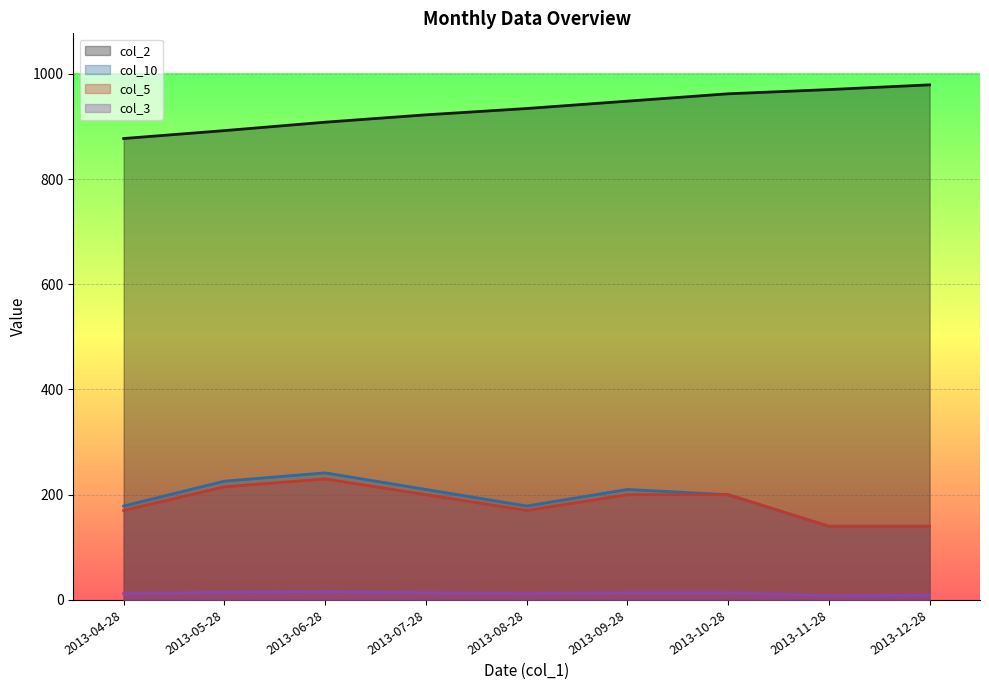

What is the average value of the col_10 series?

191.6